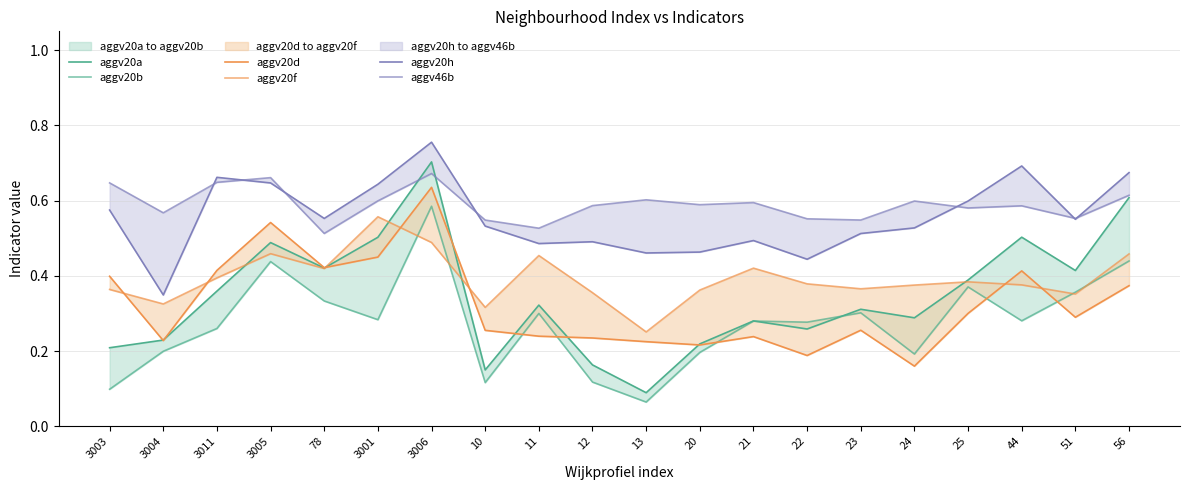

At how many categories does at least one series exceed 0?

20